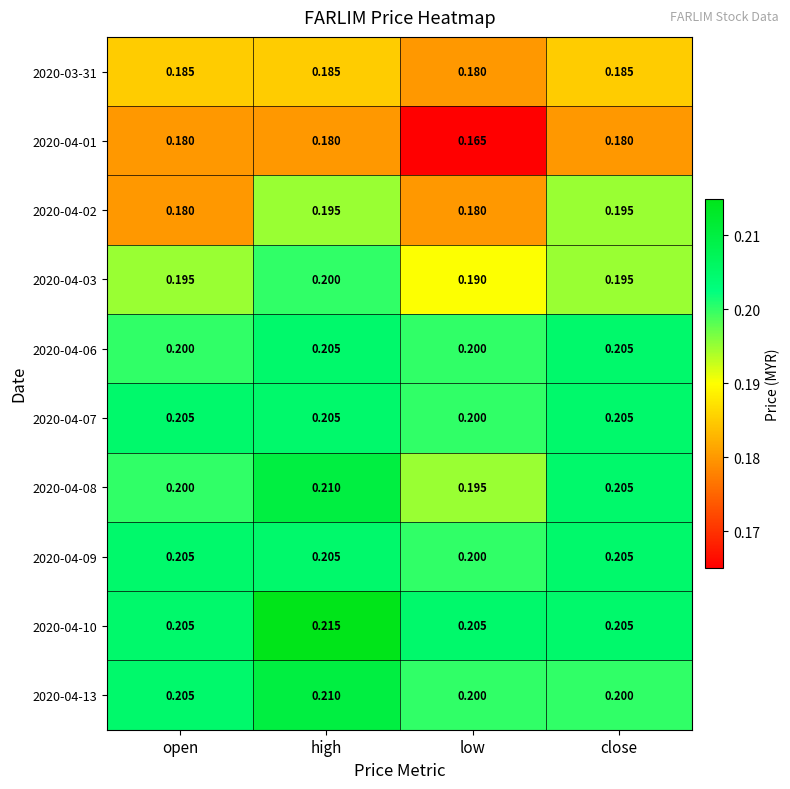

Where is 2020-03-31 nearest to the value 0?

low